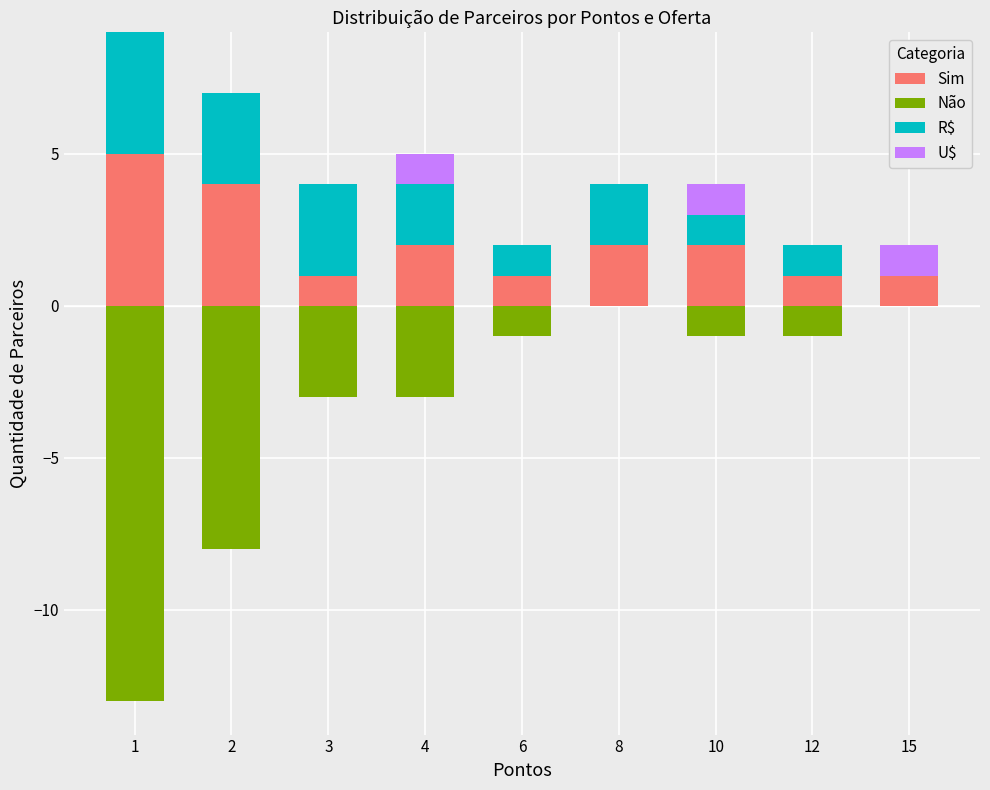

What is the total value across all series at 10?

3